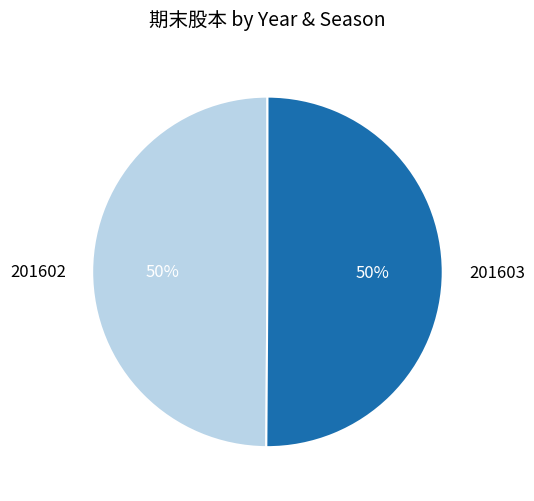

Approximately how many times larger is the value at 201603 compared to 201602?

1.0